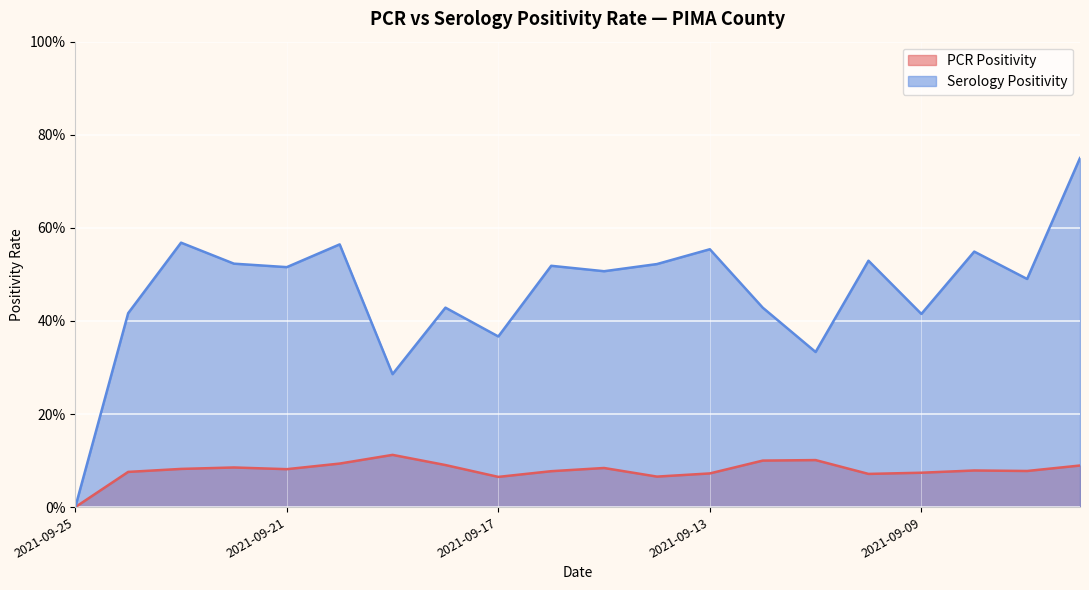

What is the sum of the Serology Positivity values at 2021-09-19 and 2021-09-21?

0.8